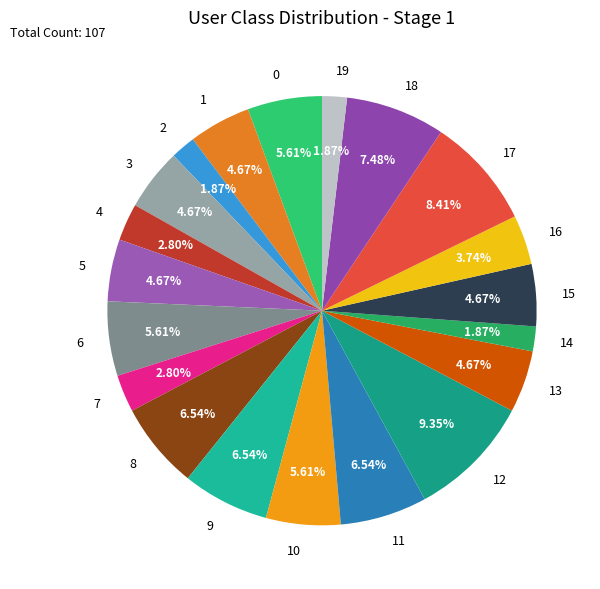

How many segments does this pie chart have?

20